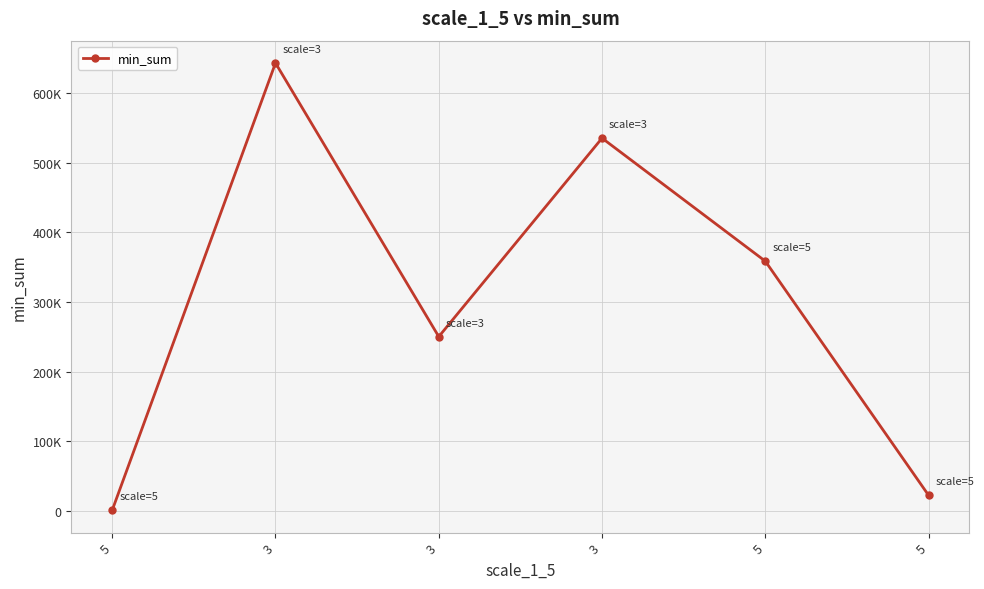

True or false: there are more than 0 points higher than both neighbors.

True